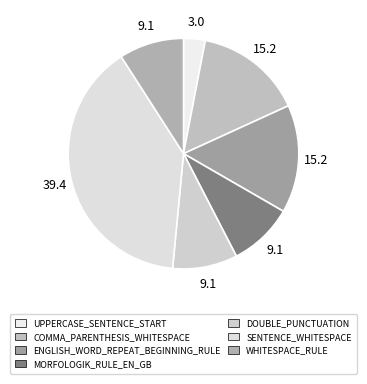

How many segments does this pie chart have?

7